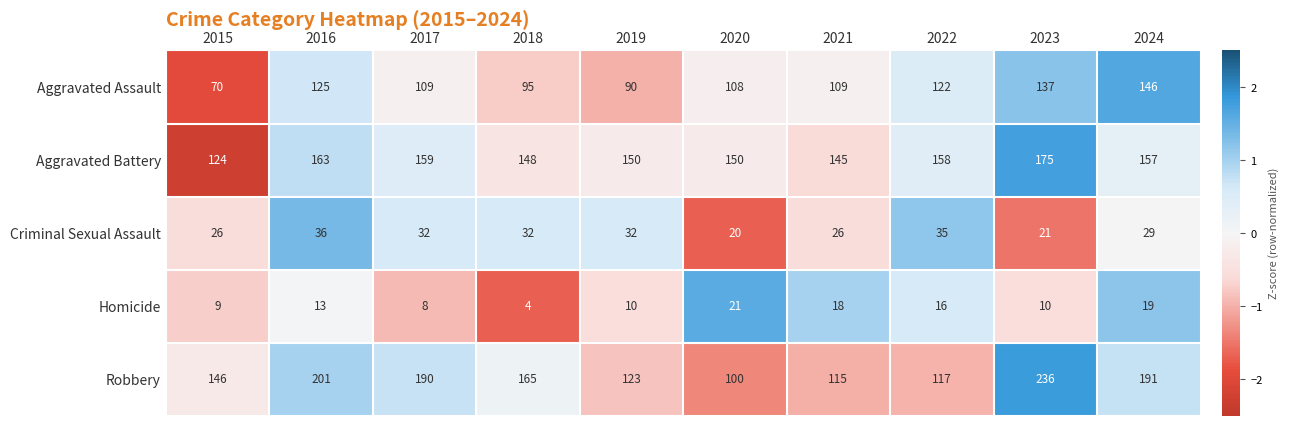

The value of Robbery at 2019 is 167. True or false?

False